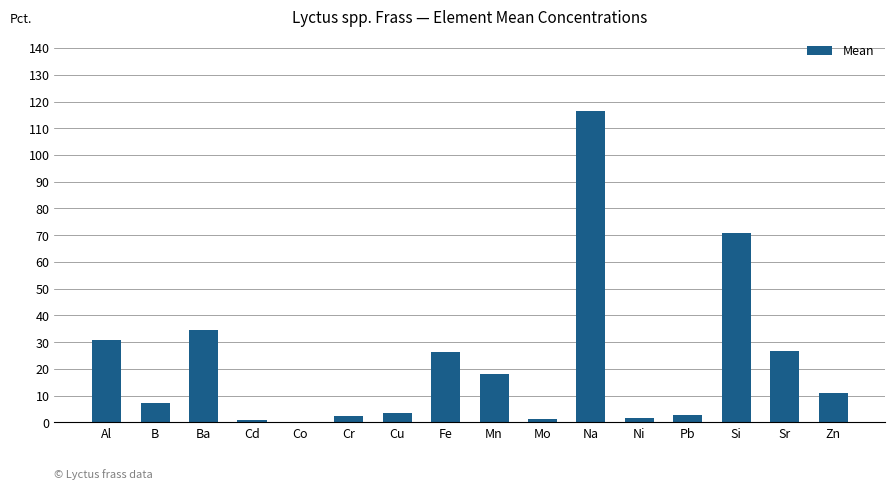

True or false: the data shows 34.6 at Ba.

True